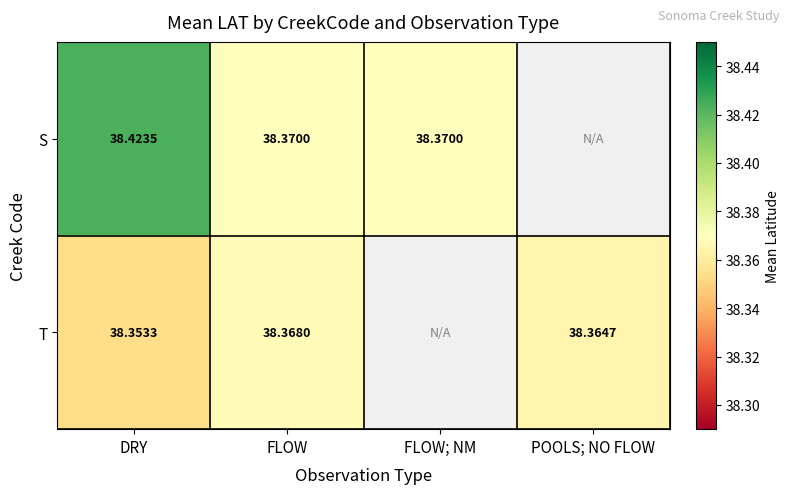

Between DRY and FLOW, which series saw the biggest shift?

S